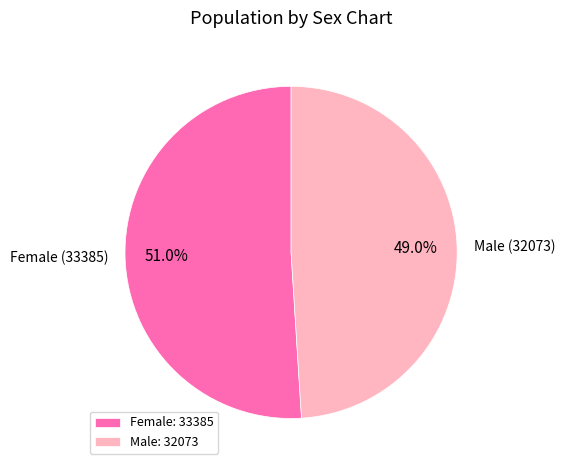

What portion of the pie excludes Male?

51.0%